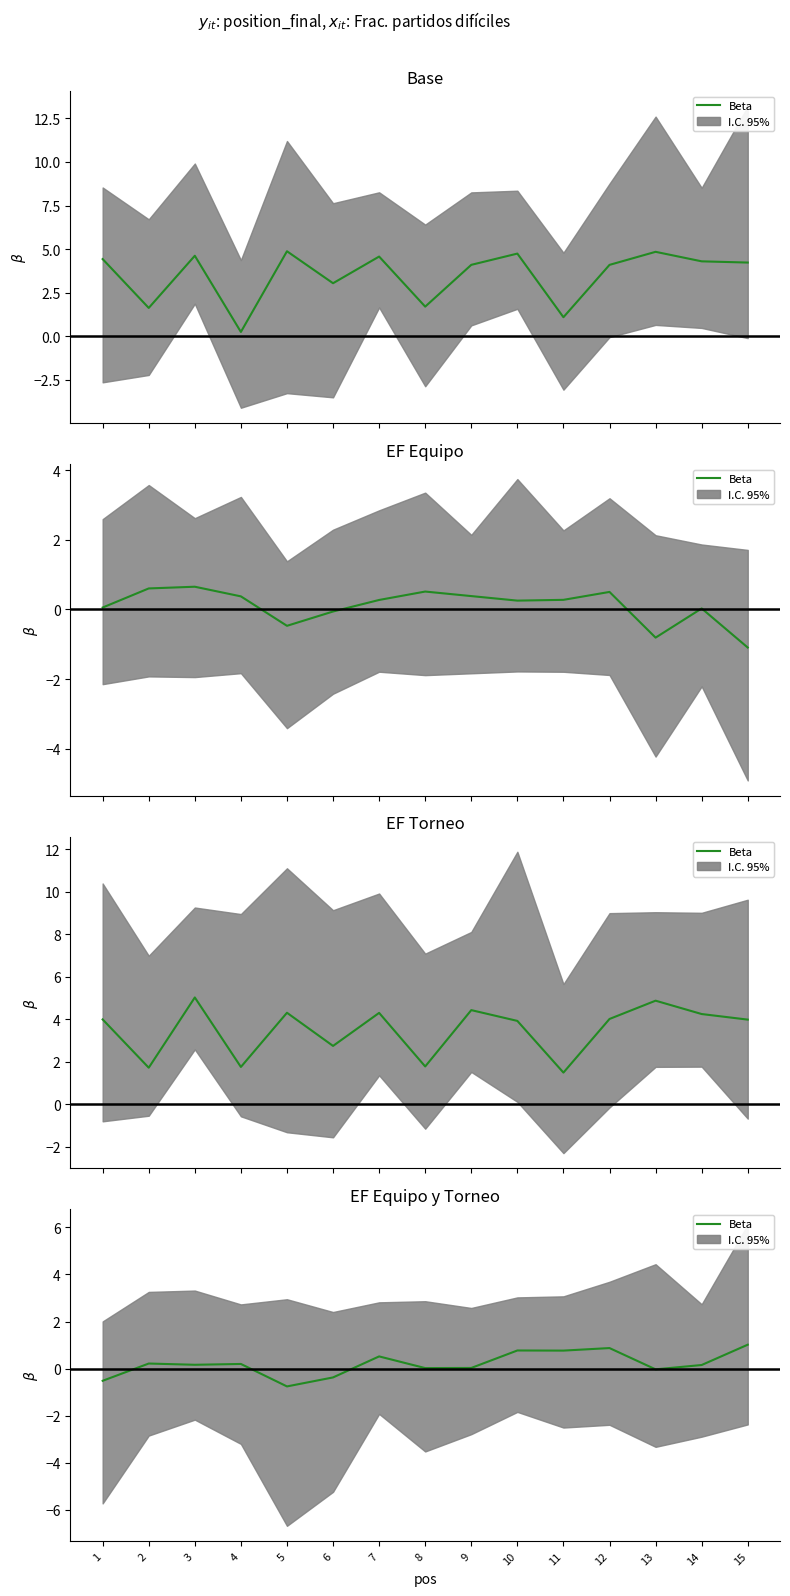

List the labels in order of value, smallest first.

5, 1, 6, 13, 8, 9, 14, 3, 4, 2, 7, 11, 10, 12, 15